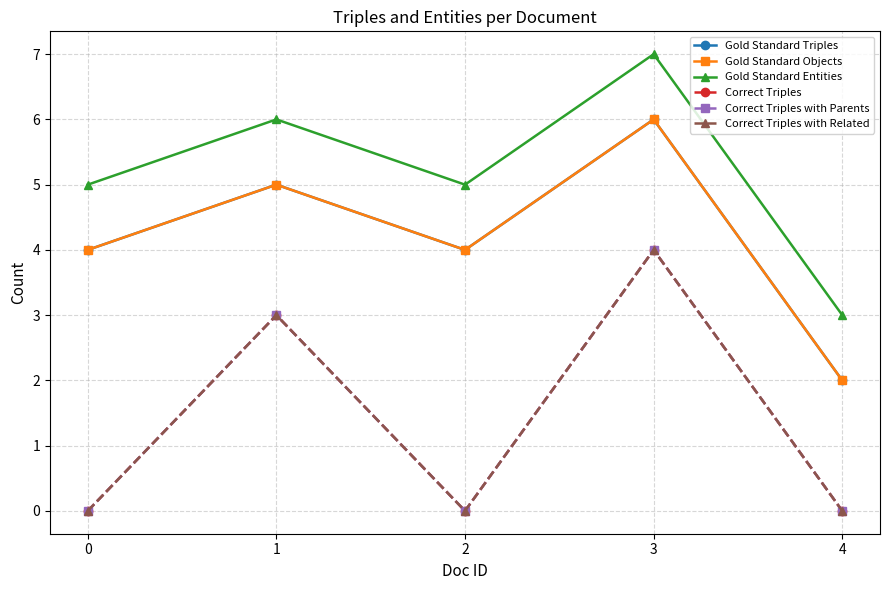

Reading left to right, list all the values displayed in this chart.

Gold Standard Triples: 0=4	1=5	2=4	3=6	4=2
Gold Standard Objects: 0=4	1=5	2=4	3=6	4=2
Gold Standard Entities: 0=5	1=6	2=5	3=7	4=3
Correct Triples: 0=0	1=3	2=0	3=4	4=0
Correct Triples with Parents: 0=0	1=3	2=0	3=4	4=0
Correct Triples with Related: 0=0	1=3	2=0	3=4	4=0